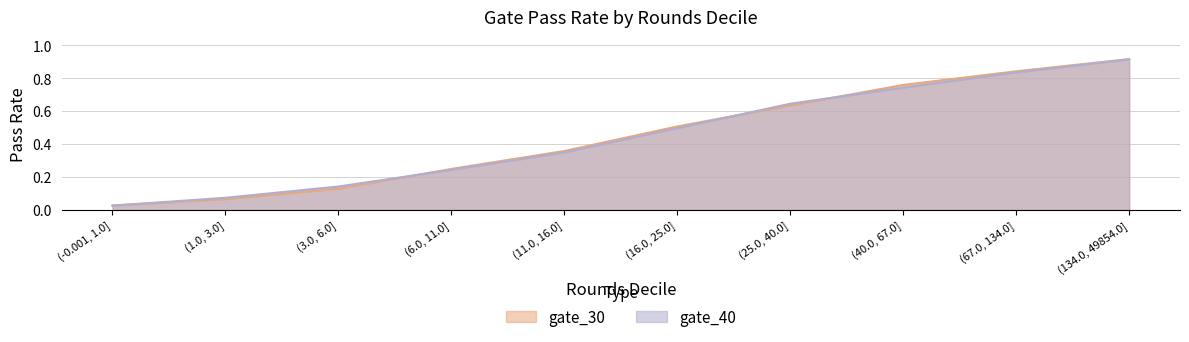

List the series in order of their peak value, highest first.

gate_30, gate_40